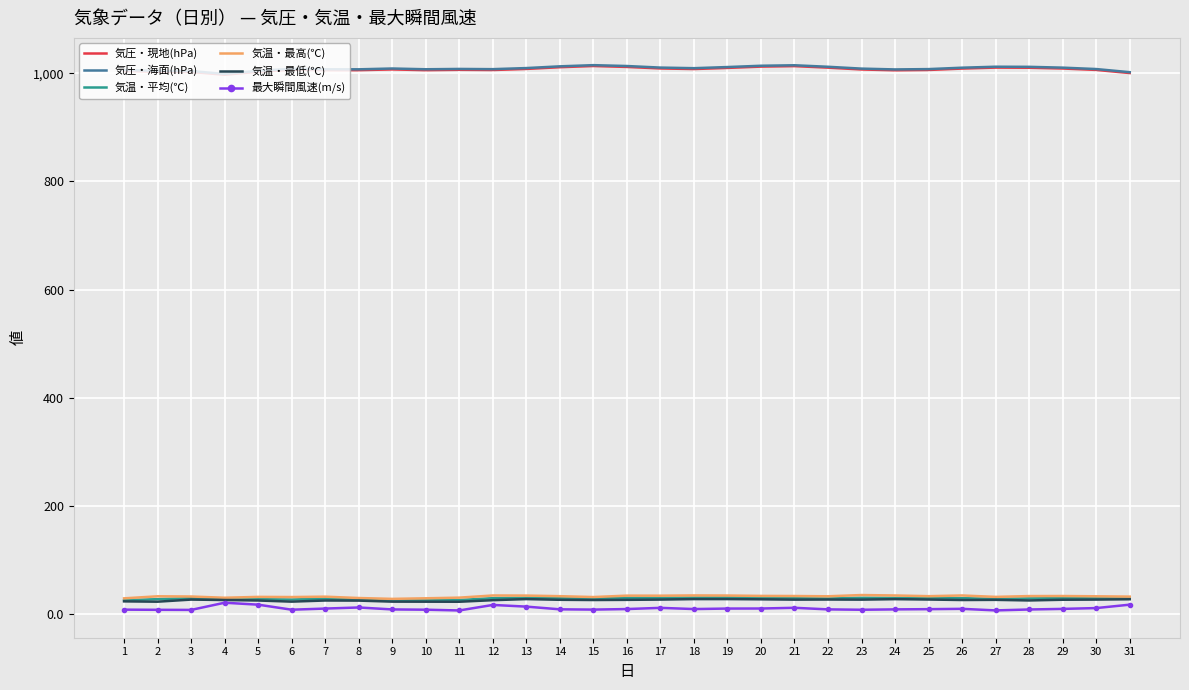

Is the value of 最大瞬間風速(m/s) at 15 greater than the value of 気圧・現地(hPa) at 22?

No